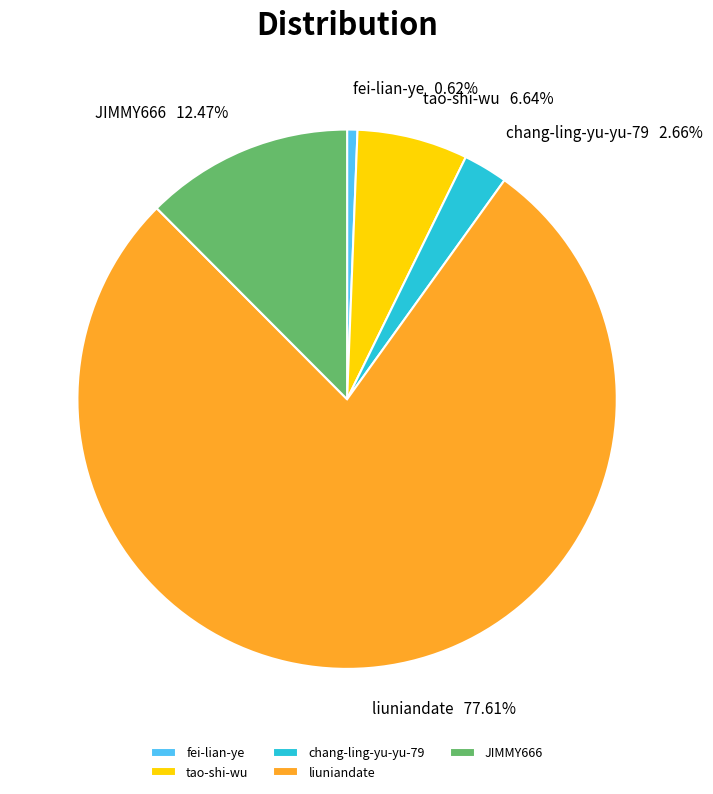

What is the majority slice?

liuniandate